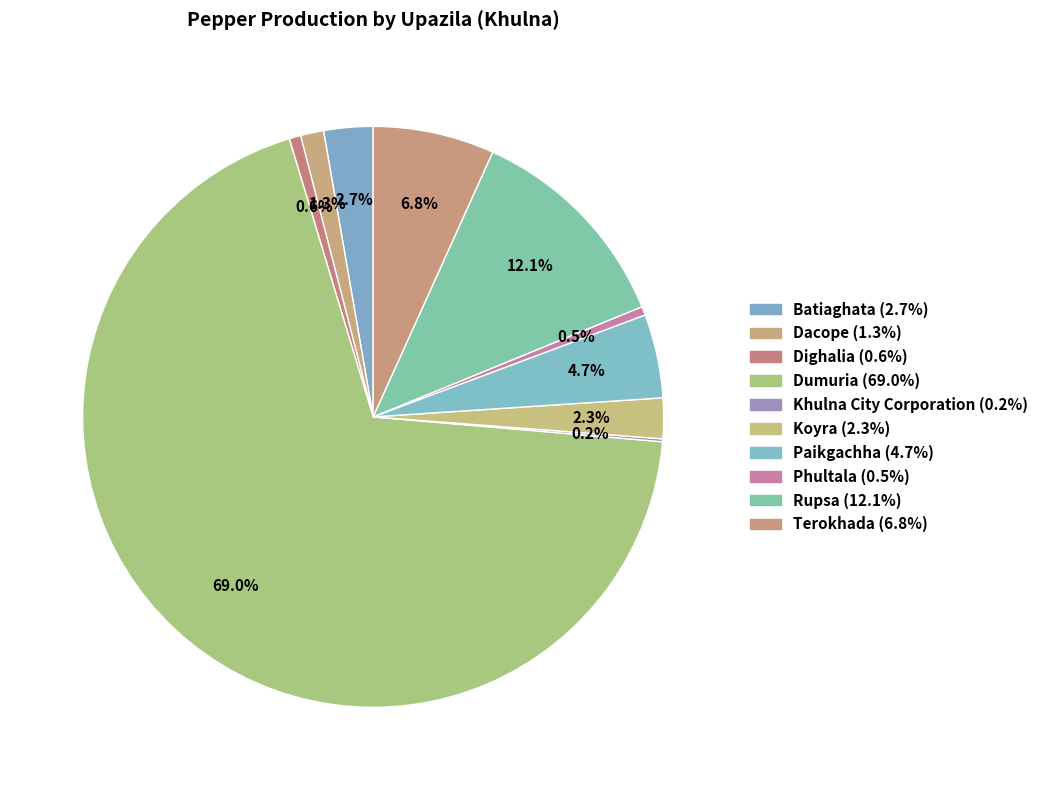

Approximately how many times larger is the value at Phultala compared to Koyra?

0.2